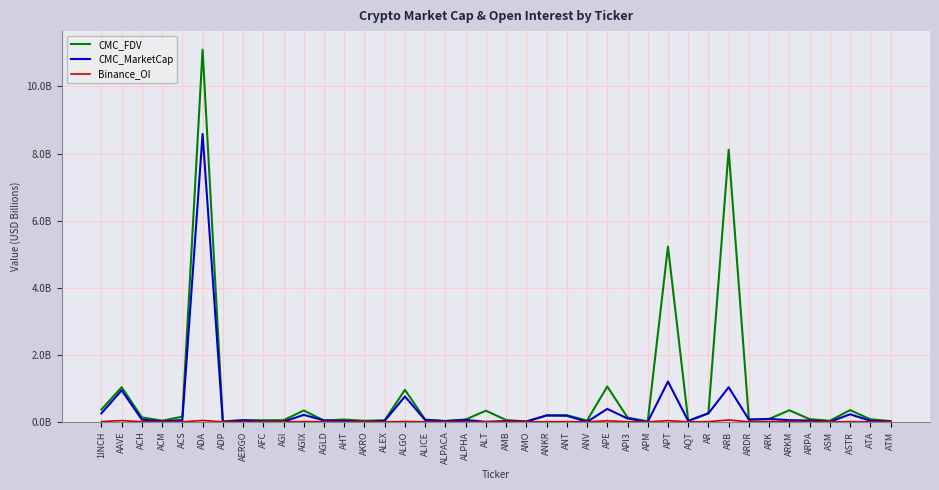

Which series has the widest spread of values?

CMC_FDV